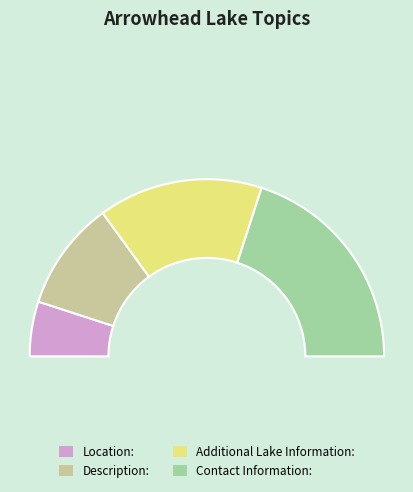

Is there any slice that represents more than half of the pie?

No